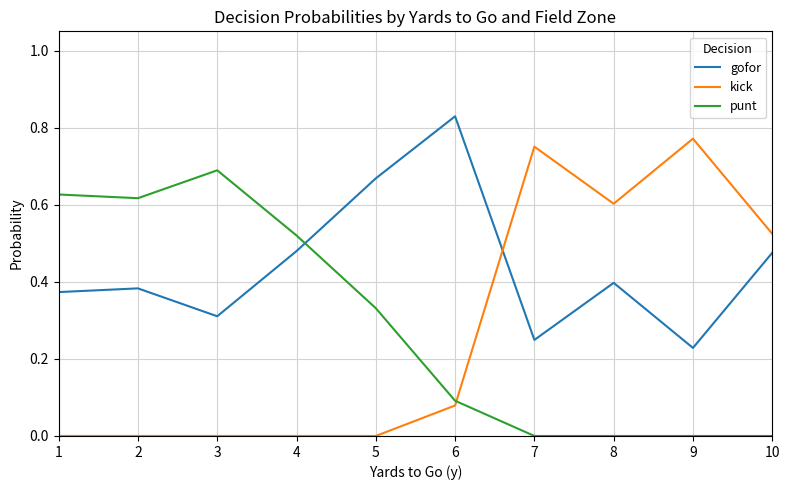

Which series has the largest range (max minus min)?

kick